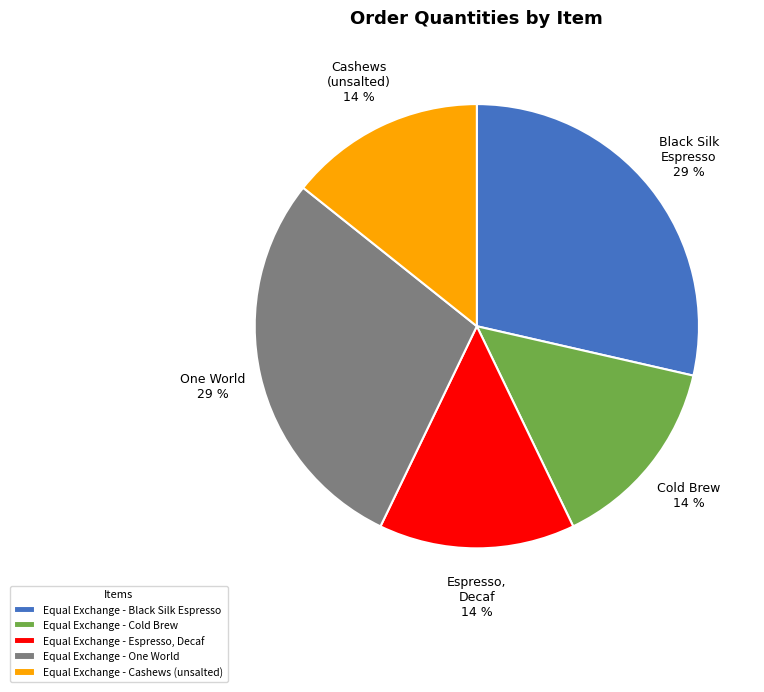

To the nearest percent, what is the combined percentage of Equal Exchange - Cold Brew and Equal Exchange - Black Silk Espresso?

43%